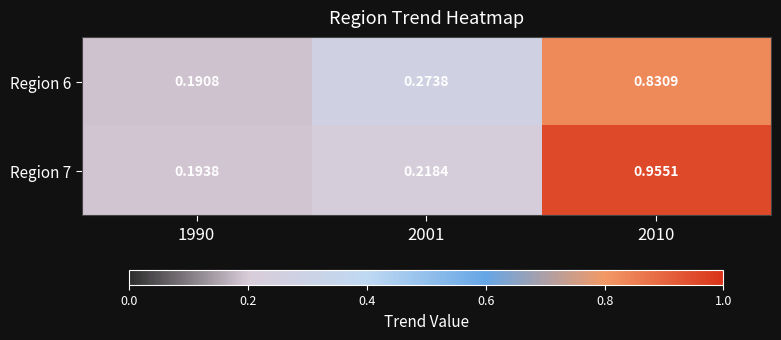

Which series has the largest total across all categories?

Region 7